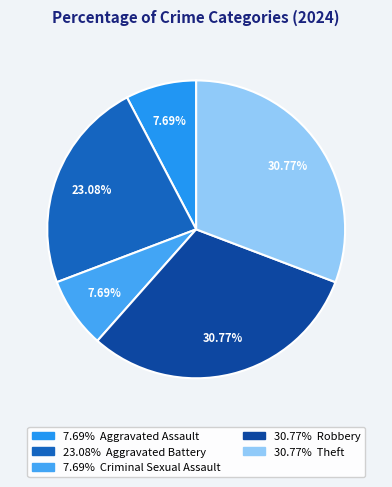

Which category has the smallest portion of the pie?

Aggravated Assault